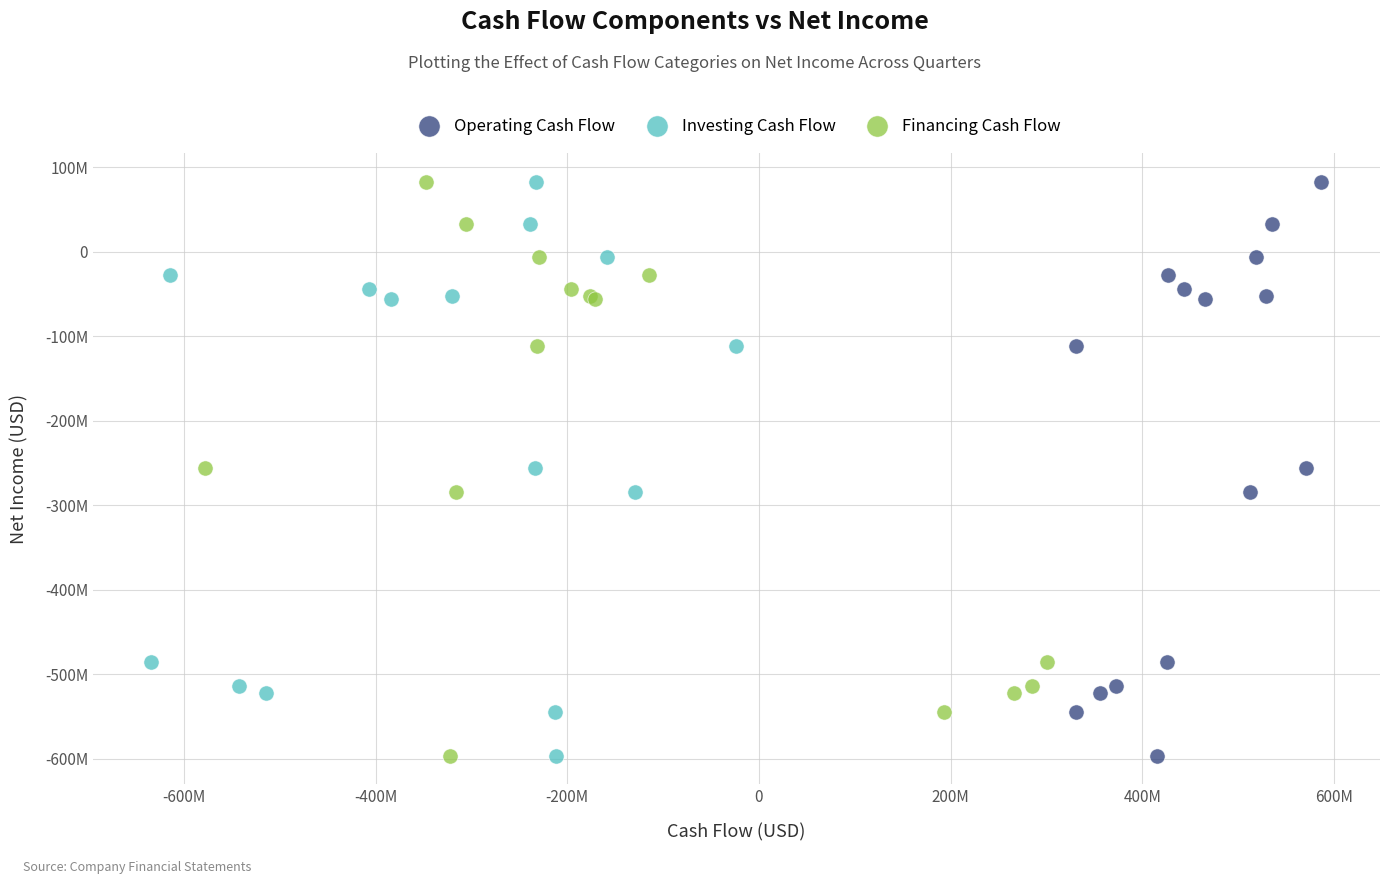

What are all the series names shown in the legend?

Operating Cash Flow, Investing Cash Flow, Financing Cash Flow